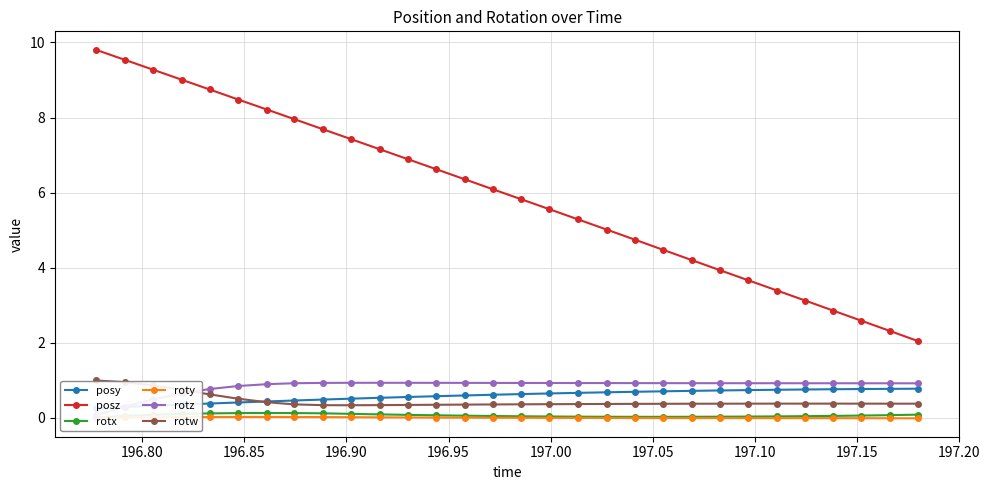

How many interior local peaks does the roty series have?

1